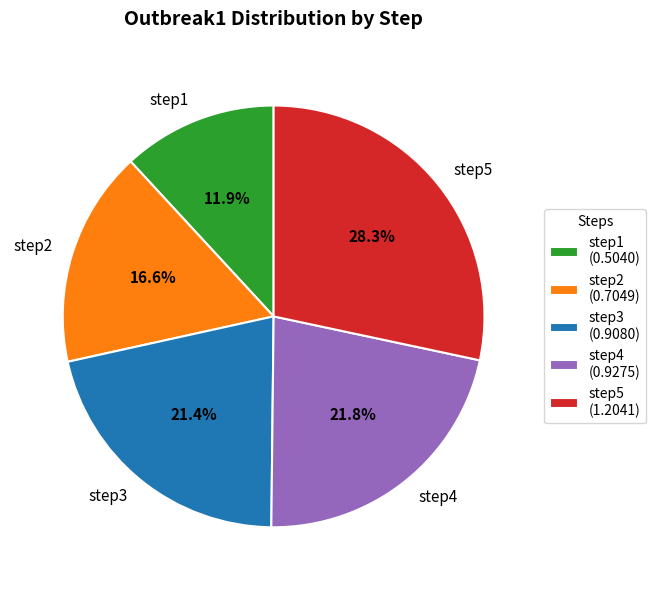

What is the largest slice in the pie chart?

step5